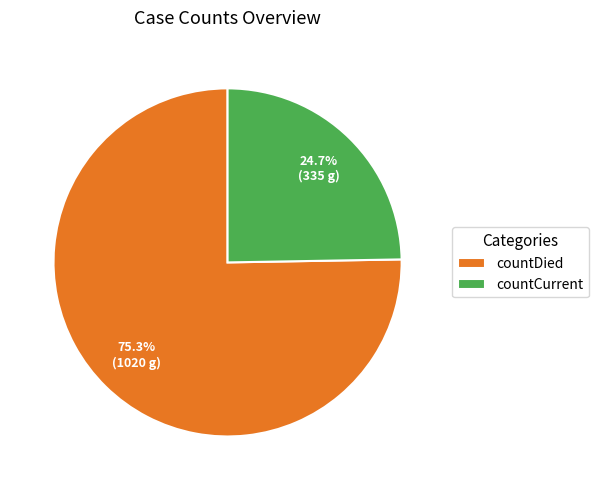

What is the total percentage of countCurrent and countDied?

100.0%